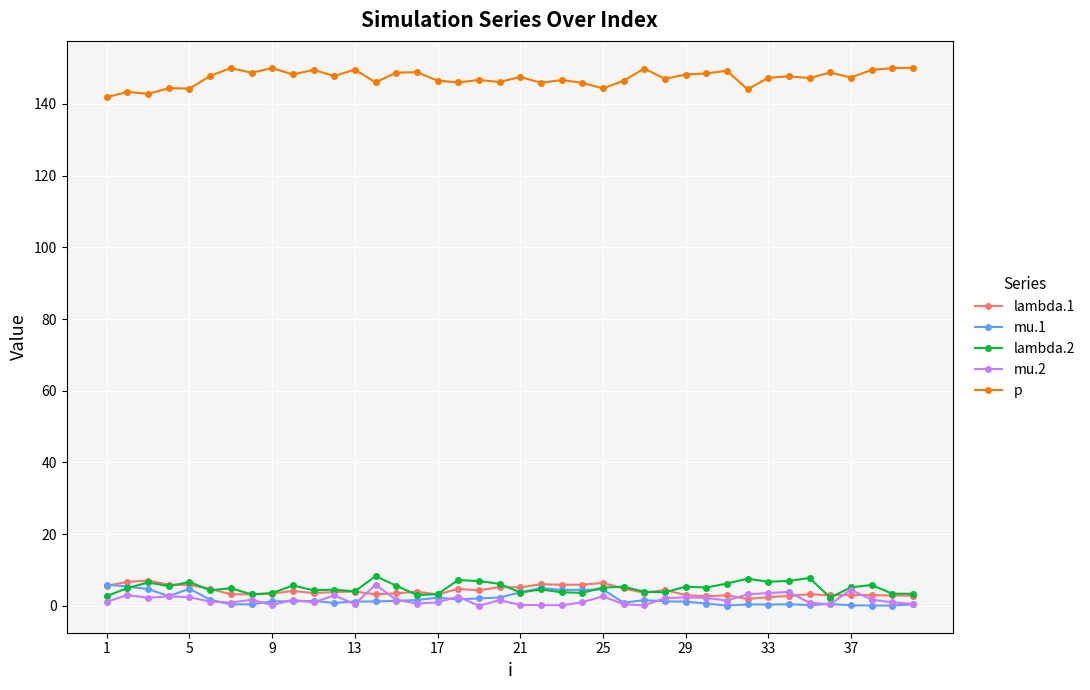

Does the chart display data point markers on the line(s)?

Yes